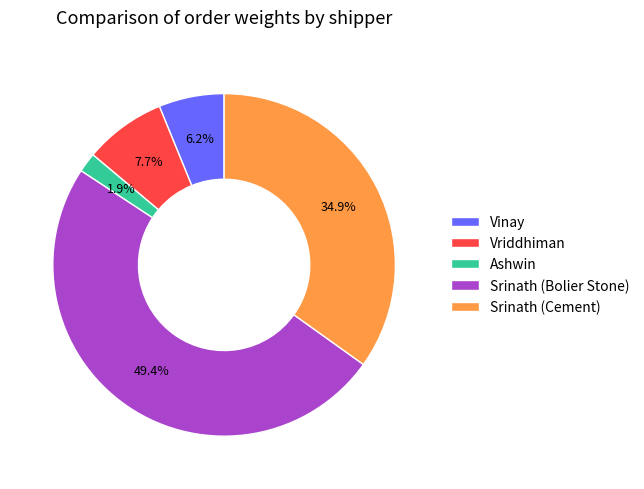

Which has a higher value, Srinath (Cement) or Vriddhiman?

Srinath (Cement)